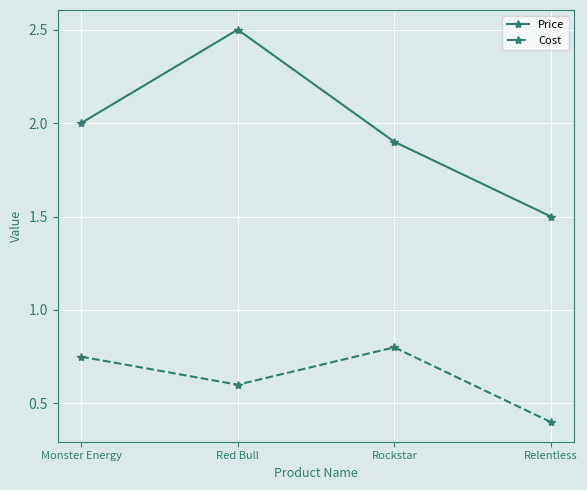

True or false: Price and Cost intersect in this chart.

False